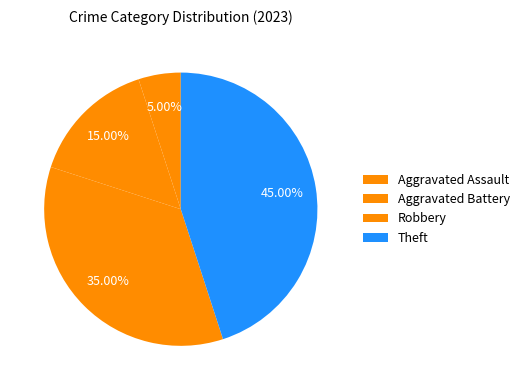

How many slices are in this pie chart?

4